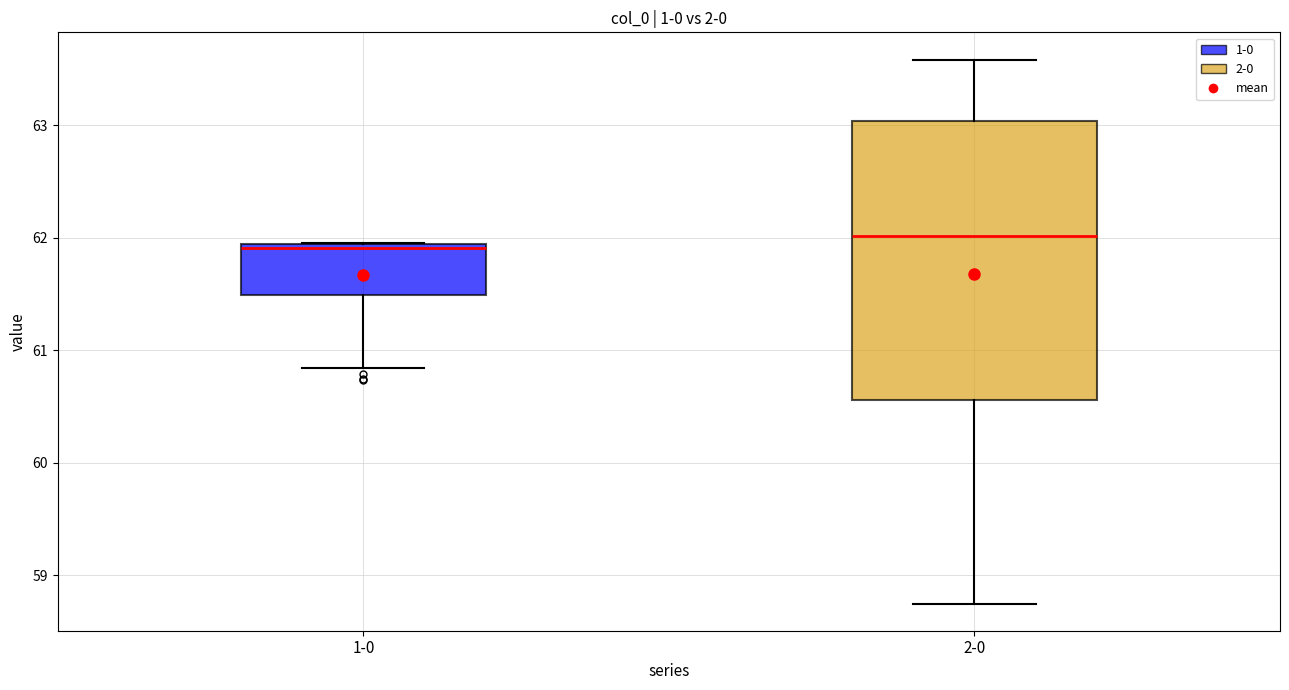

Reading left to right, transcribe this box plot: for each box, give where its median line is, the range the box spans, and where its two whiskers end, as read against the y-axis. The values are not printed on the chart, so give them approximately, as read against the axis.

1-0: median 61.9 (just below the box's upper edge), box 61.5 to 61.9, whiskers 60.8 to 62.0
2-0: median 62.0, box 60.6 to 63.0, whiskers 58.7 to 63.6